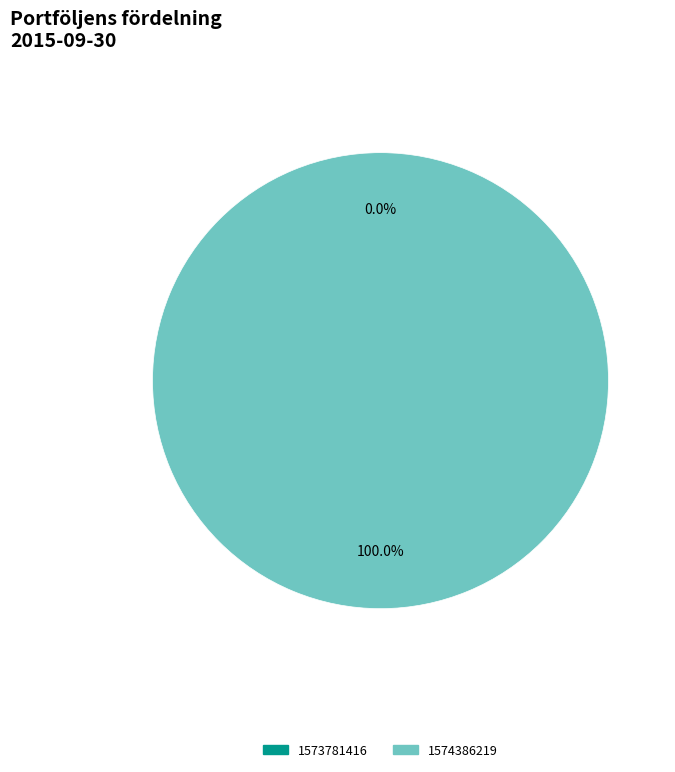

Does 1573781416 represent more than half of the total?

No